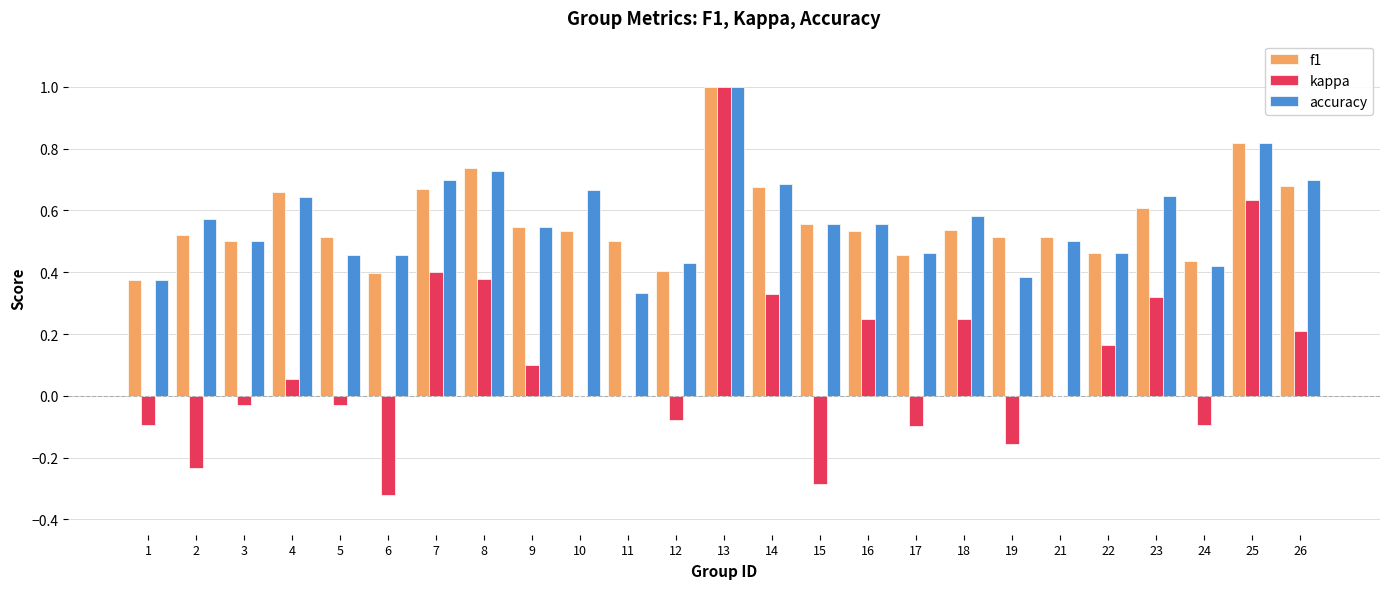

Between 19 and 25, which series saw the biggest shift?

kappa